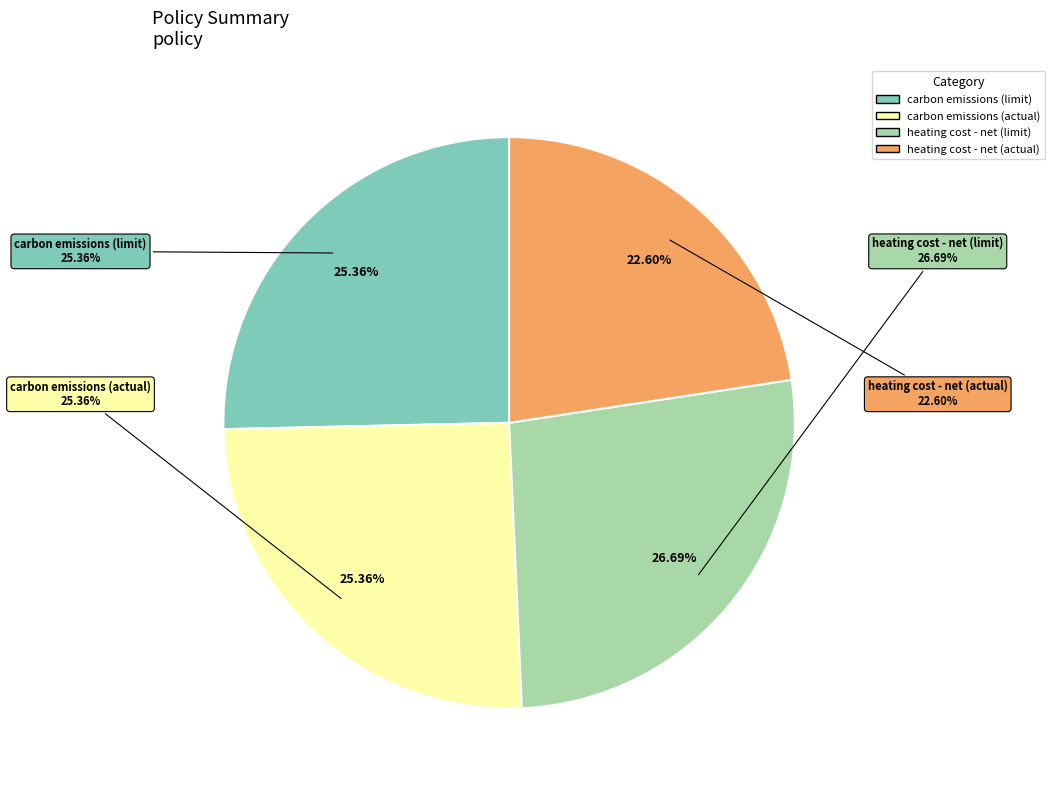

Is carbon emissions (actual) the majority of the pie?

No